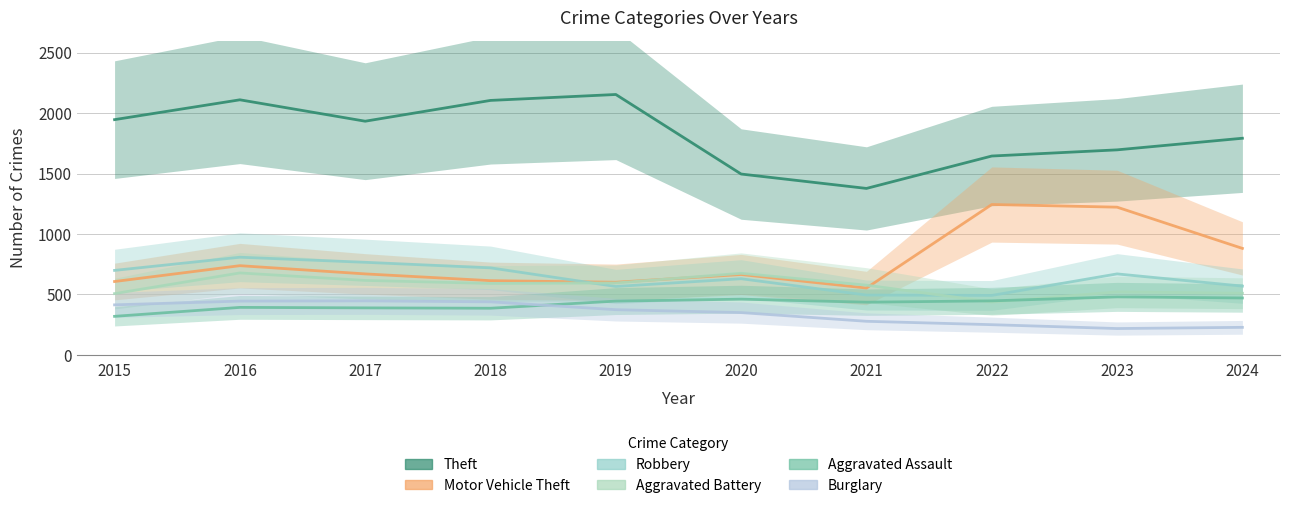

Reading left to right, extract all data points from this chart.

Theft: 1946	2110	1933	2105	2154	1496	1377	1645	1696	1792
Motor Vehicle Theft: 607	738	670	614	601	665	553	1244	1222	881
Robbery: 699	808	766	720	566	630	495	492	670	569
Aggravated Battery: 507	678	616	591	595	675	577	437	521	510
Aggravated Assault: 319	393	389	386	445	461	436	447	480	471
Burglary: 414	445	447	439	374	350	278	250	218	228